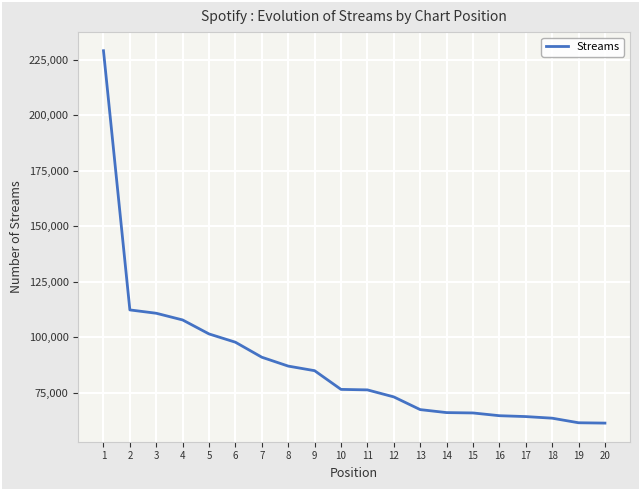

Which has a higher value, 1 or 4?

1